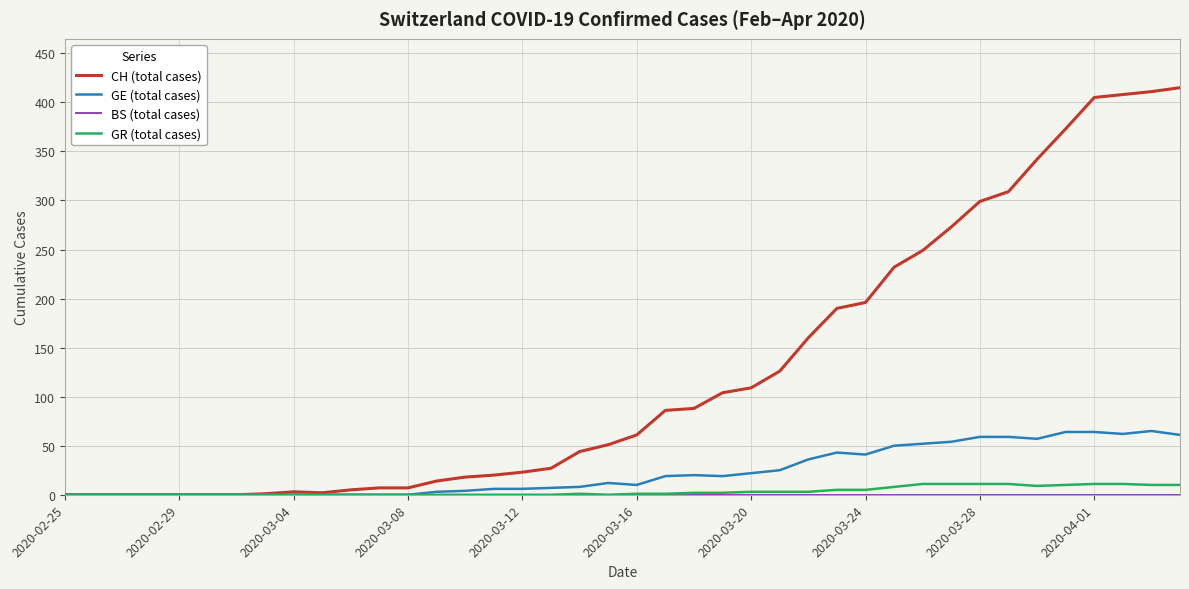

What is the maximum value shown in the chart?

415